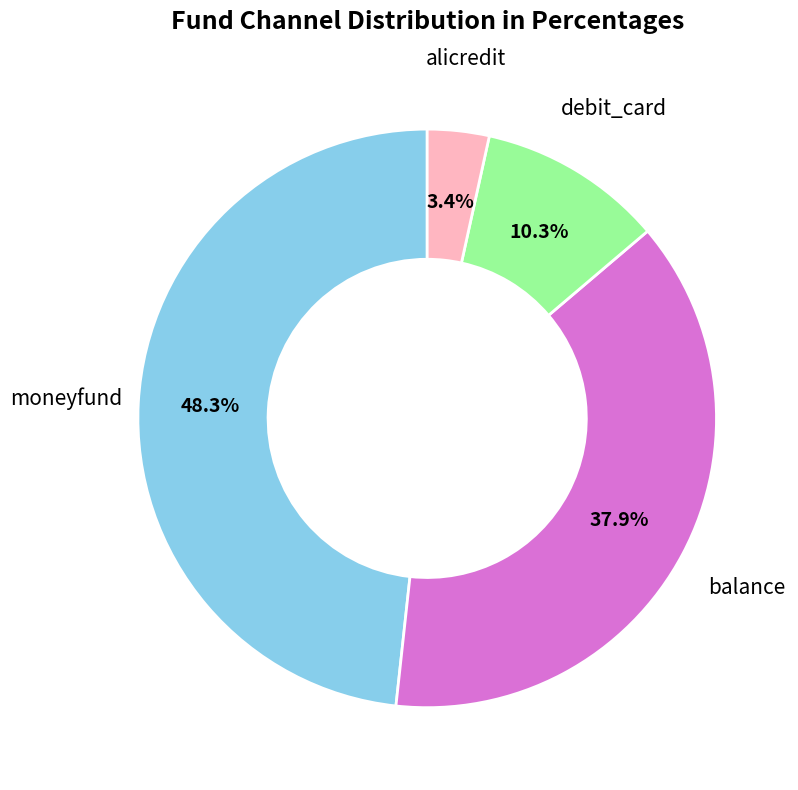

What percentage is the alicredit slice, to the nearest percent?

3%